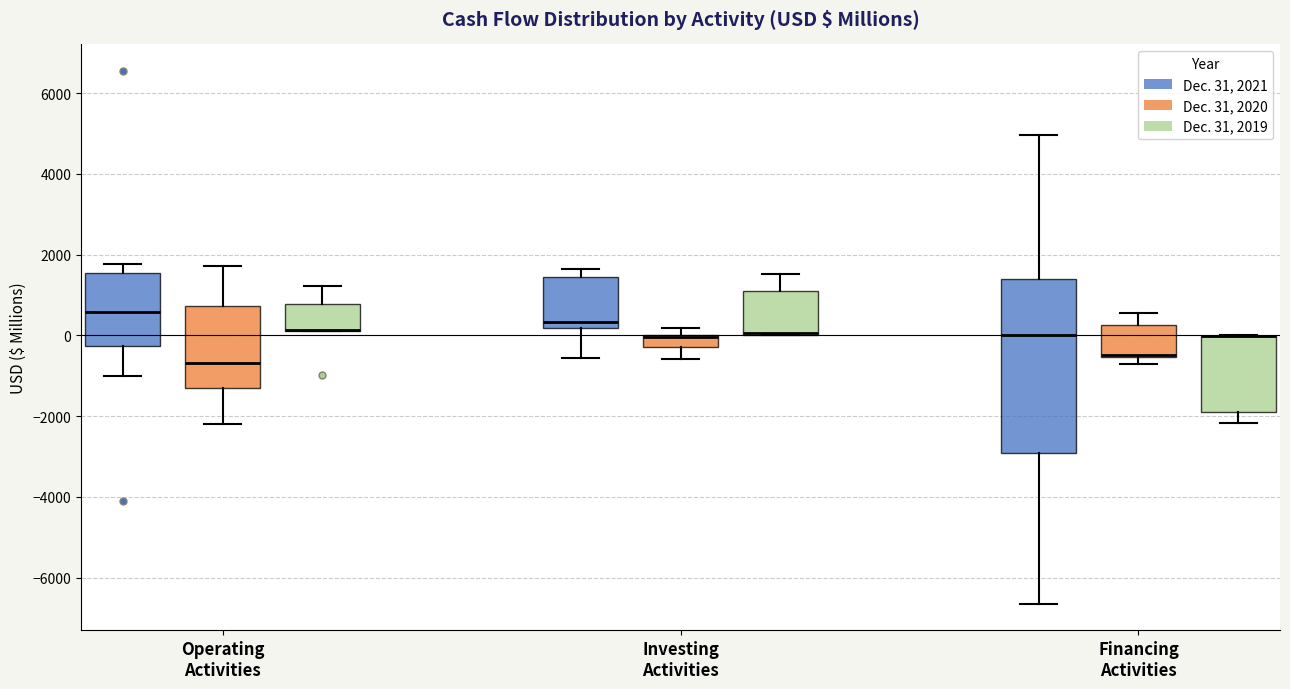

Where does the lower whisker of the box for Operating Activities (Dec. 31, 2020) end on the y-axis? The values are not printed on the chart, so give them approximately, as read against the axis.

-2200